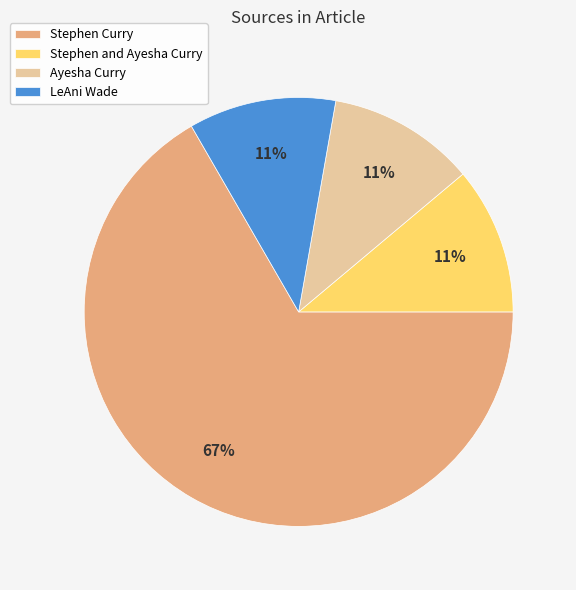

True or false: LeAni Wade accounts for 11% of the total.

True